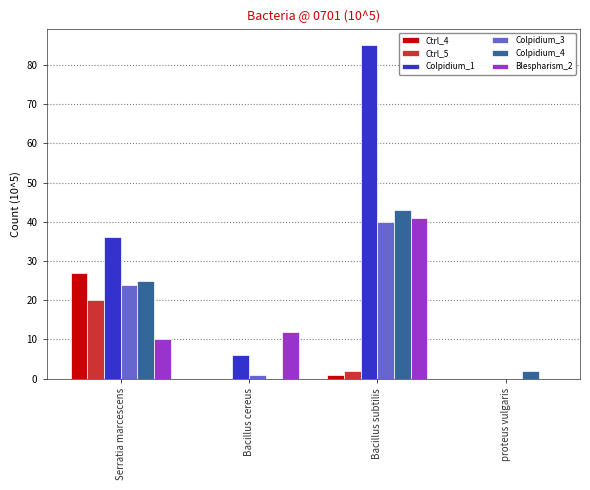

What is the sum of the Colpidium_1 values at Bacillus subtilis and proteus vulgaris?

85